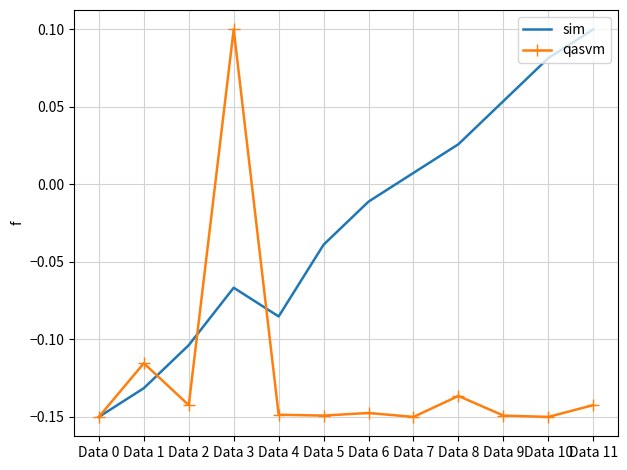

What are all the series names shown in the legend?

sim, qasvm